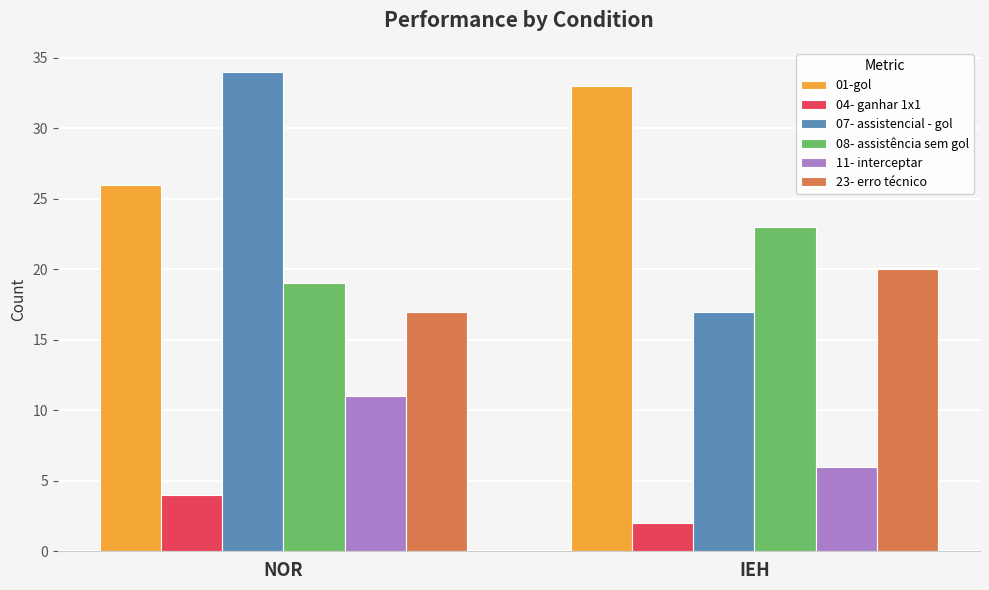

How many distinct data groups are displayed?

6